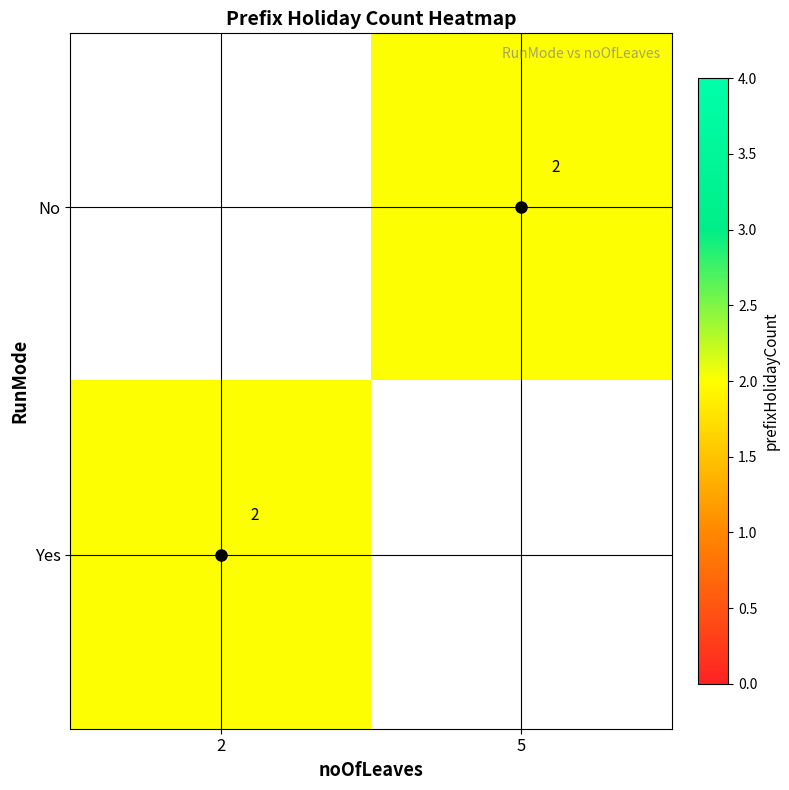

Rank the categories by No value from highest to lowest.

2, 5